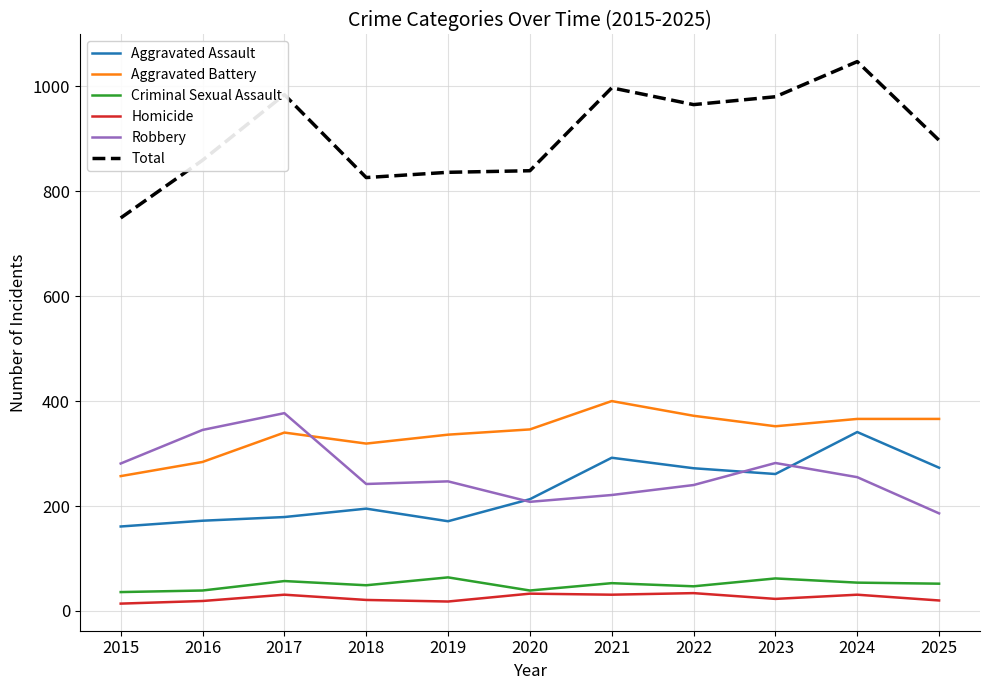

At how many categories does at least one series exceed 640?

11